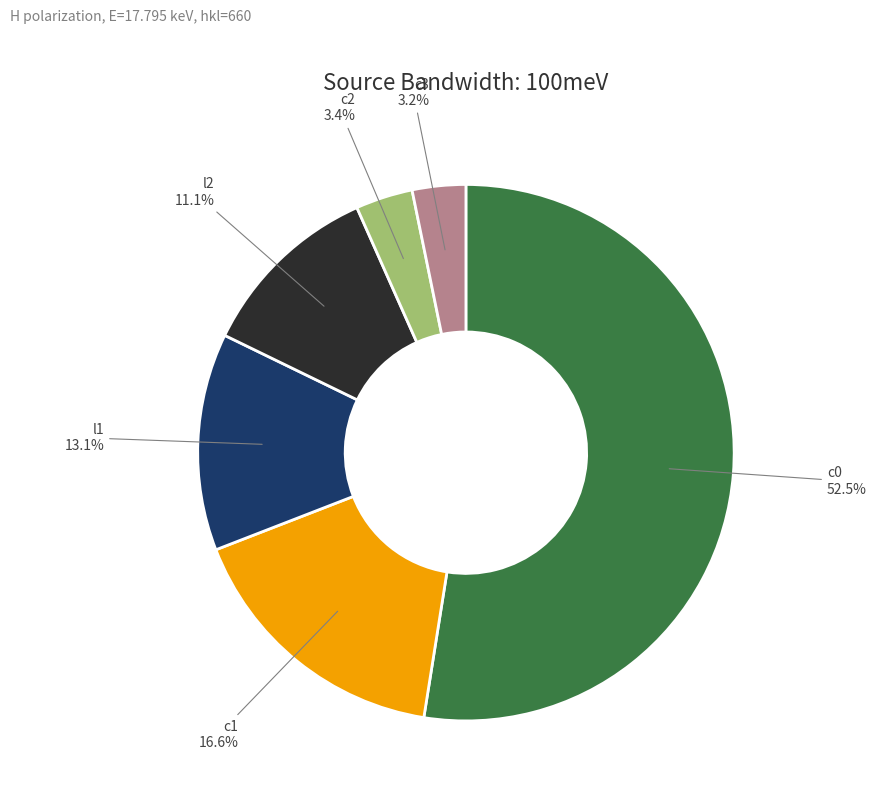

Does any single category account for the majority?

Yes